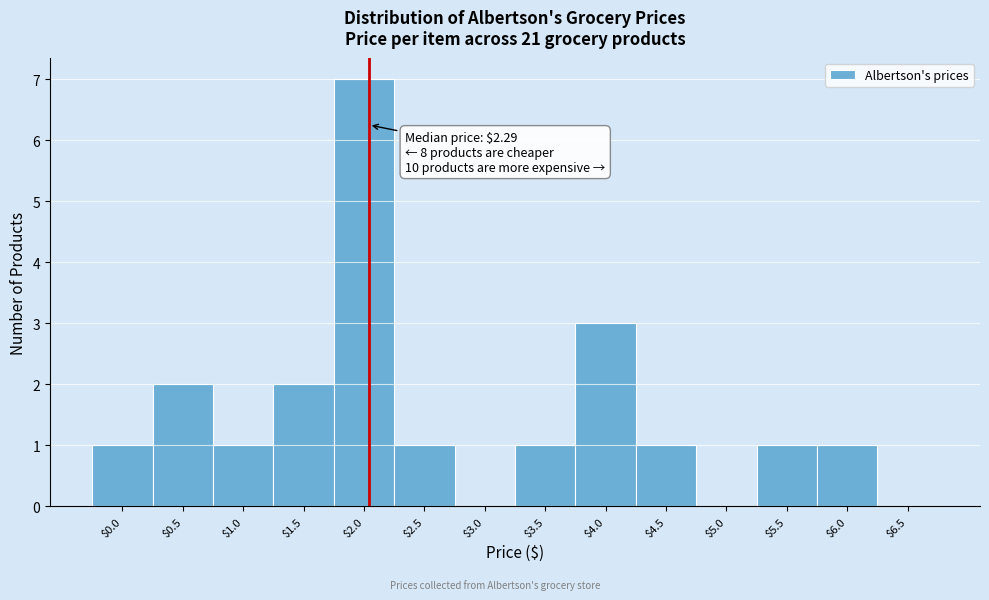

What is the greatest value displayed?

7